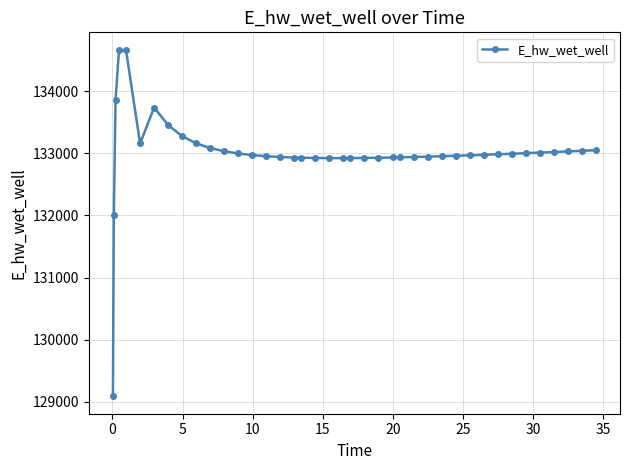

How many categories are shown in the chart?

40